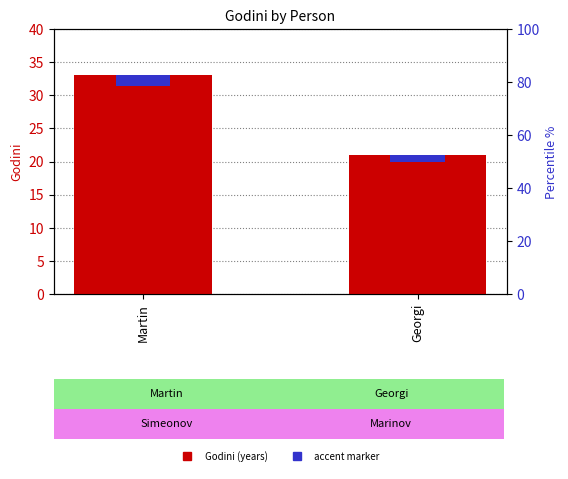

Which category has the lowest value across all series?

Georgi